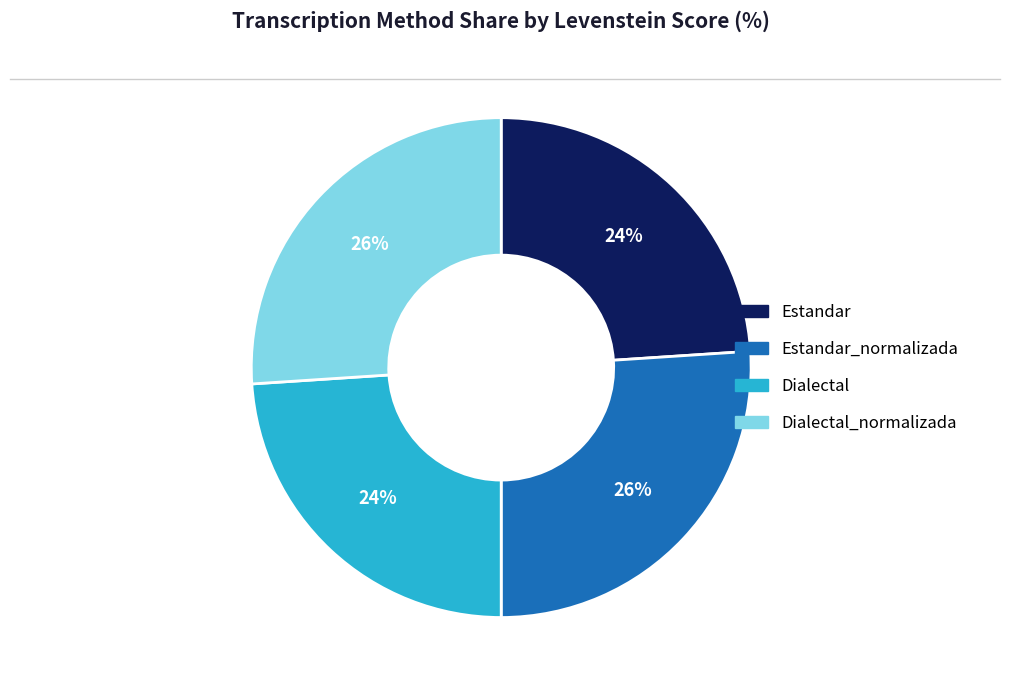

Does any single category account for the majority?

No